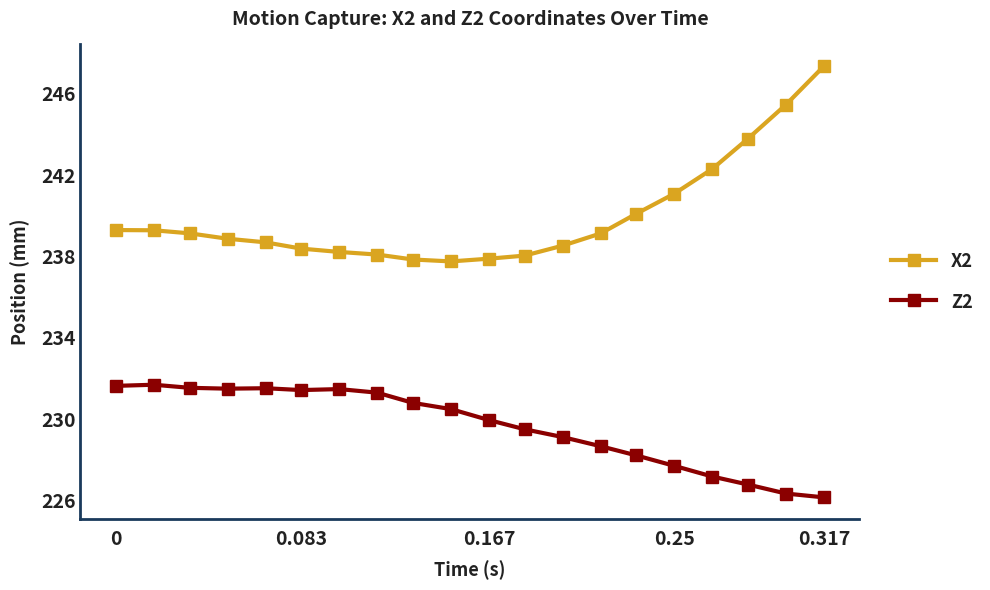

How many lines are shown in the chart?

2